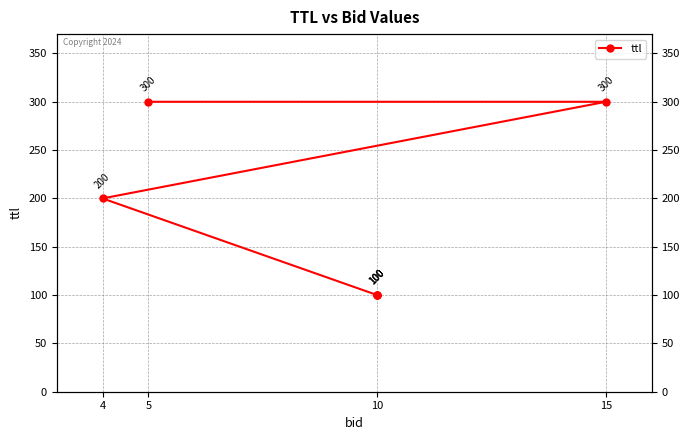

What is the difference between the maximum and minimum values?

200